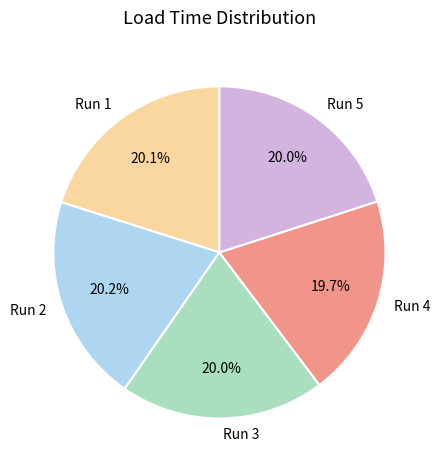

How many segments does this pie chart have?

5